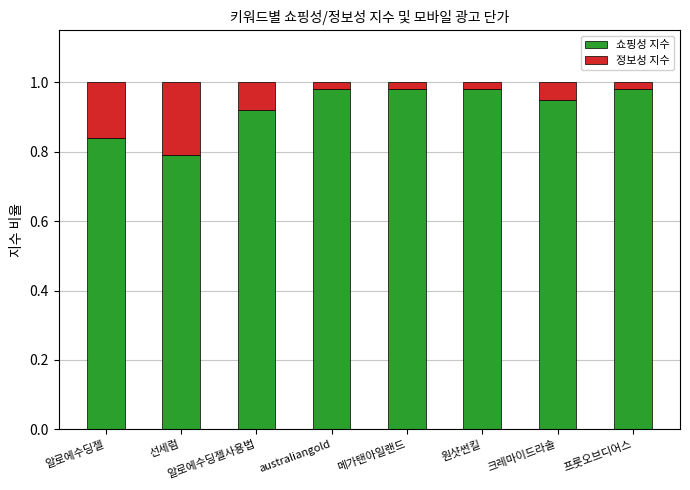

What is the sum of all 쇼핑성 지수 values?

7.4